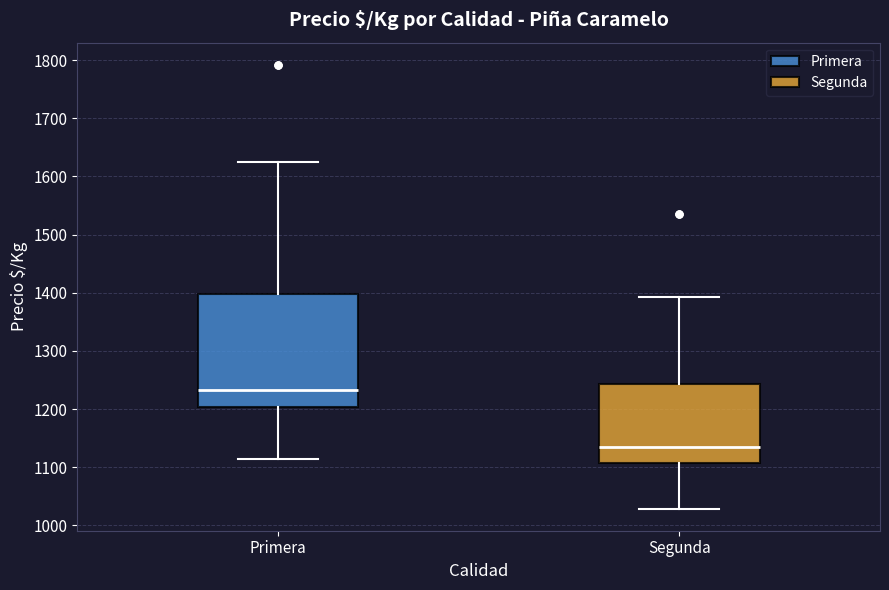

Where does the upper whisker of the box for Segunda end on the y-axis? The values are not printed on the chart, so give them approximately, as read against the axis.

1390